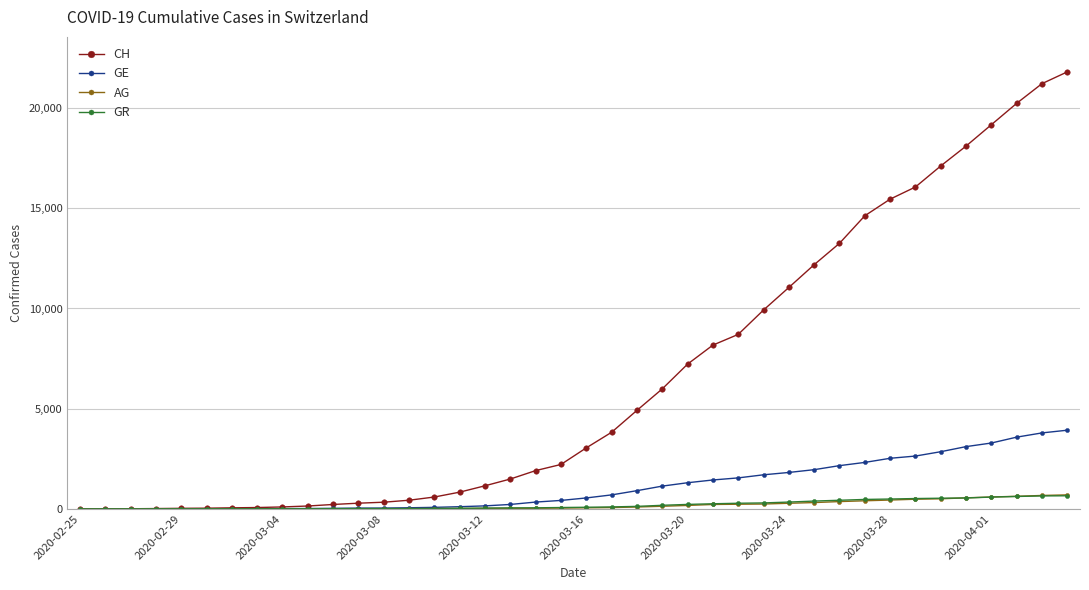

Count the number of data series in this chart.

4